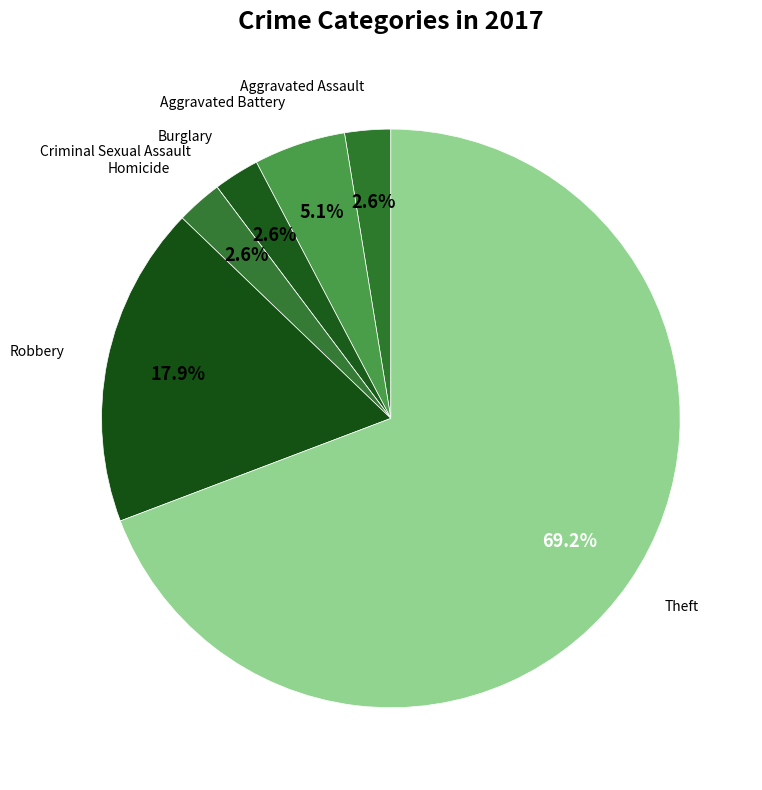

Which category accounts for the majority?

Theft